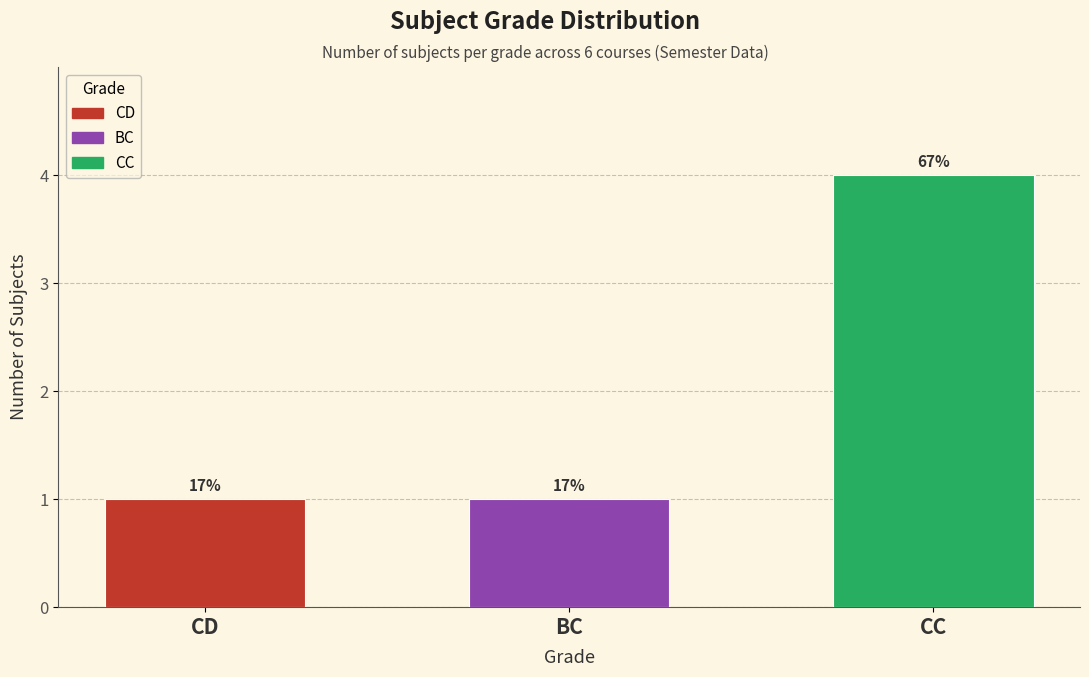

Does the chart contain stacked bars?

No